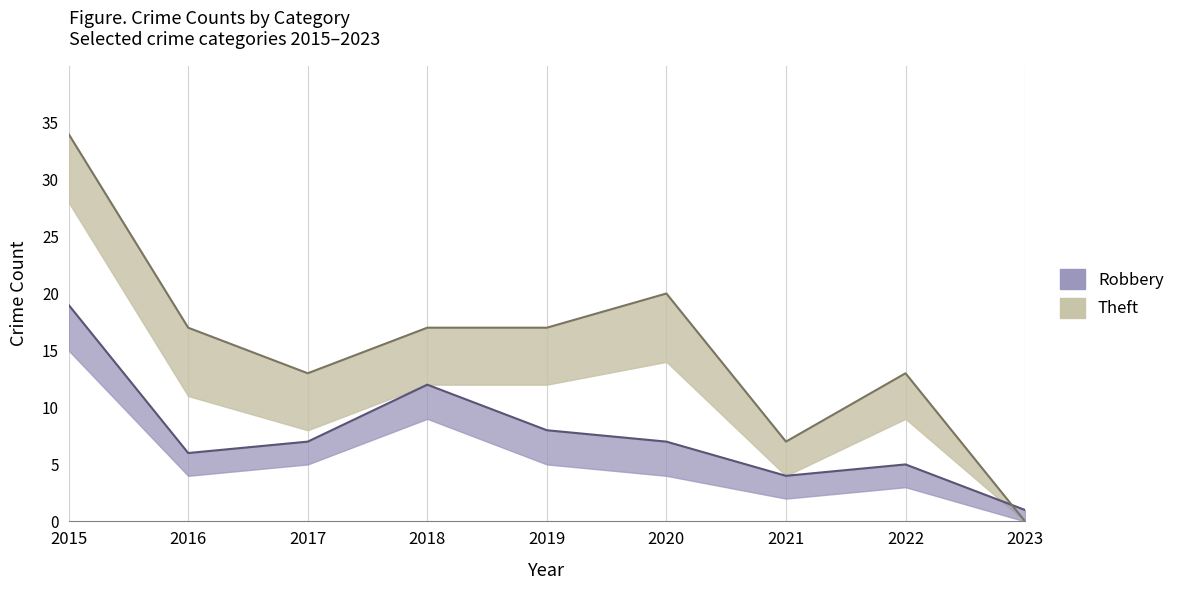

What is the value of the Theft point at the 1st from the left?

34